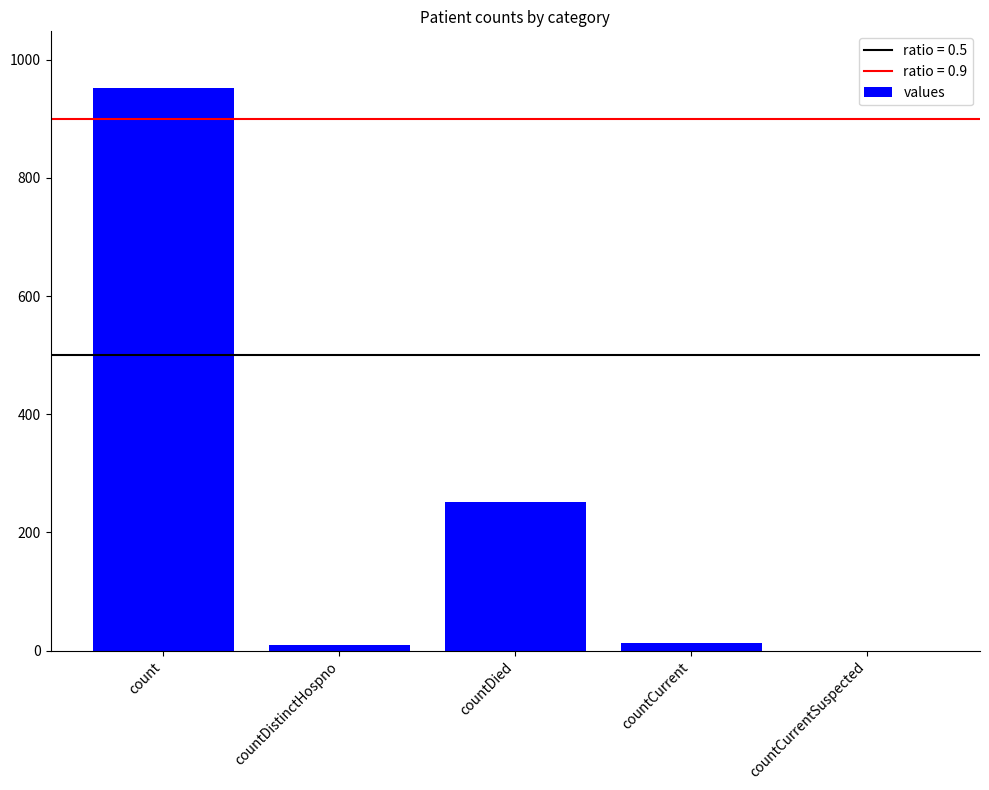

Which category has the highest value across all series?

count